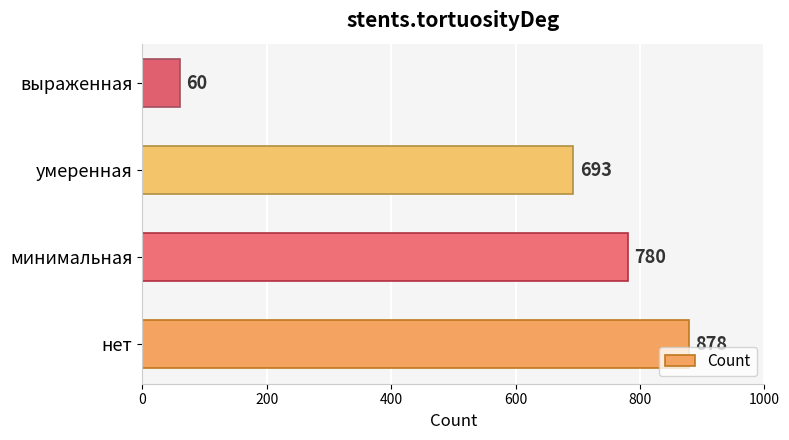

Does the chart contain stacked bars?

No